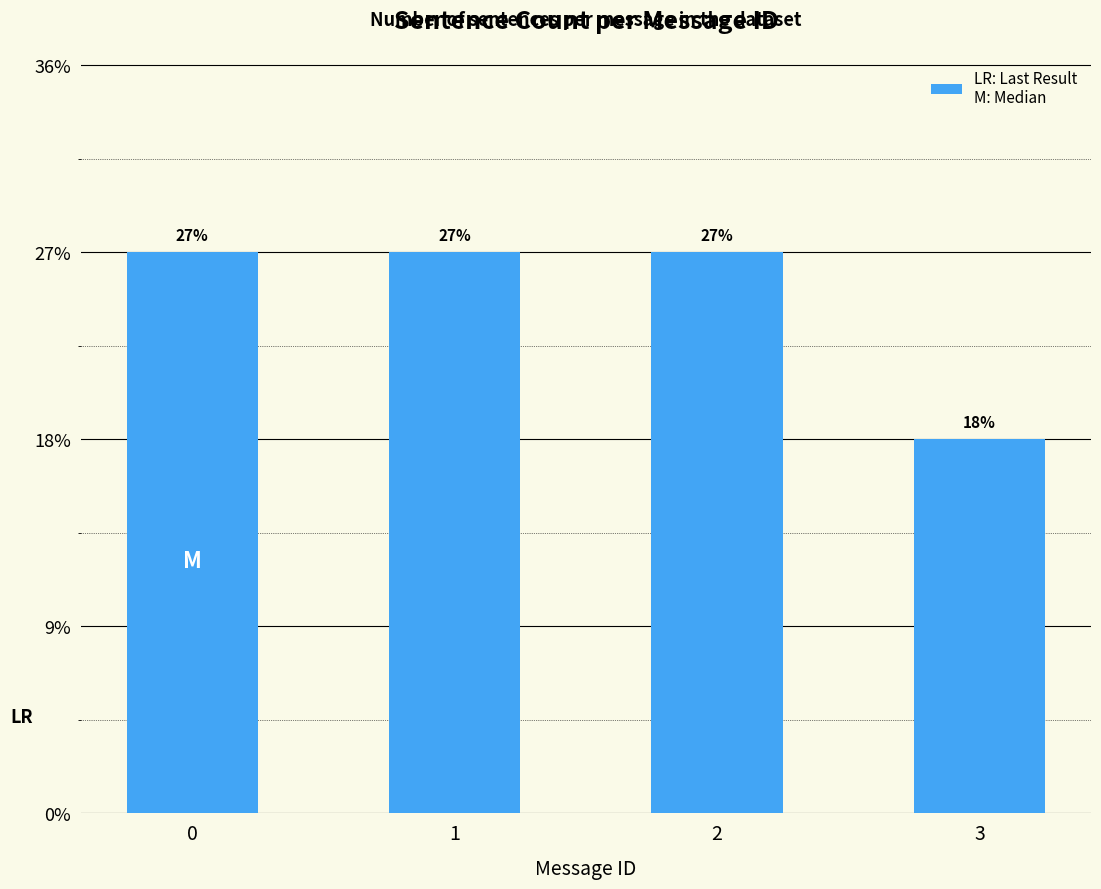

Approximately how many times larger is the value at 0 compared to 2?

1.0